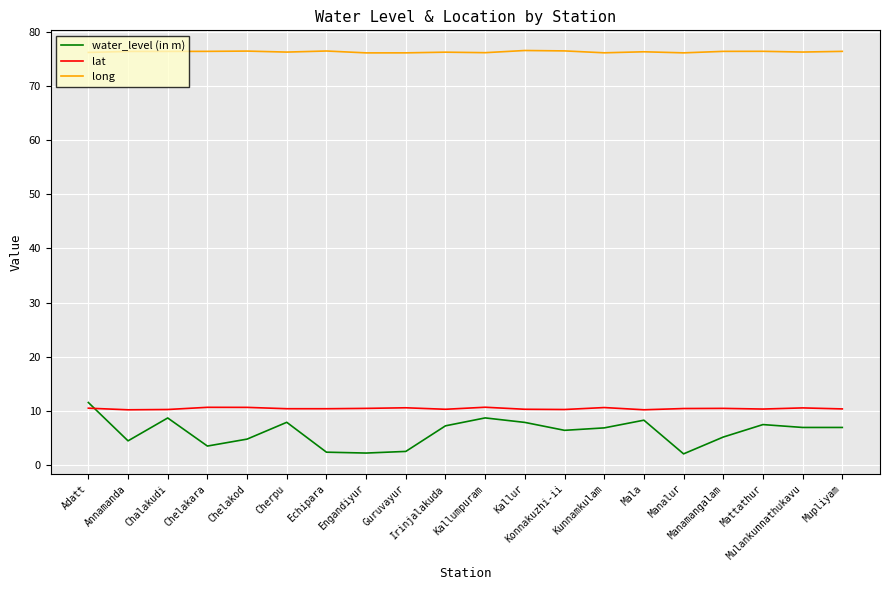

How many lines are shown in the chart?

3